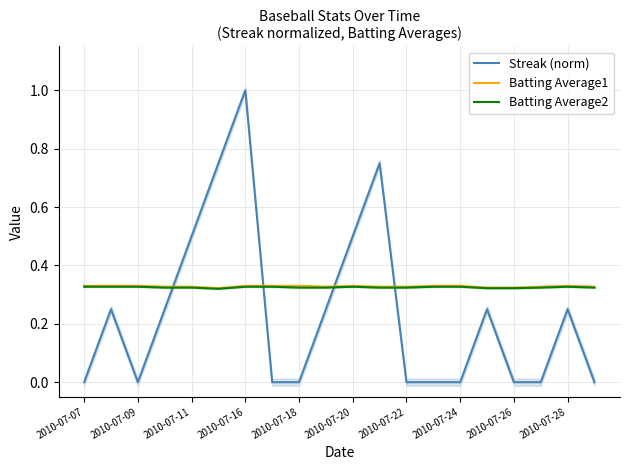

Reading left to right, transcribe all the data shown in this chart.

Streak (norm): 0.0	0.2	0.0	0.2	0.5	0.8	1.0	0.0	0.0	0.2	0.5	0.8	0.0	0.0	0.0	0.2	0.0	0.0	0.2	0.0
Batting Average1: 0.3	0.3	0.3	0.3	0.3	0.3	0.3	0.3	0.3	0.3	0.3	0.3	0.3	0.3	0.3	0.3	0.3	0.3	0.3	0.3
Batting Average2: 0.3	0.3	0.3	0.3	0.3	0.3	0.3	0.3	0.3	0.3	0.3	0.3	0.3	0.3	0.3	0.3	0.3	0.3	0.3	0.3